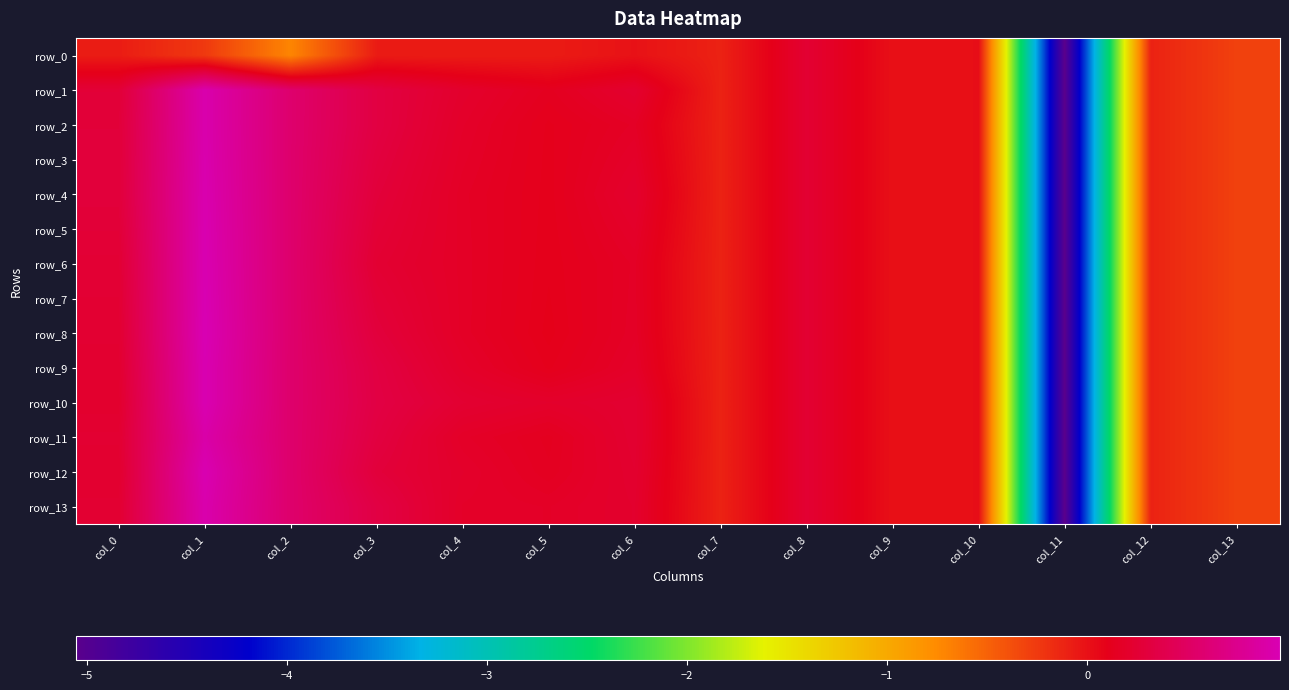

Read the row_0 value at col_3.

-0.1